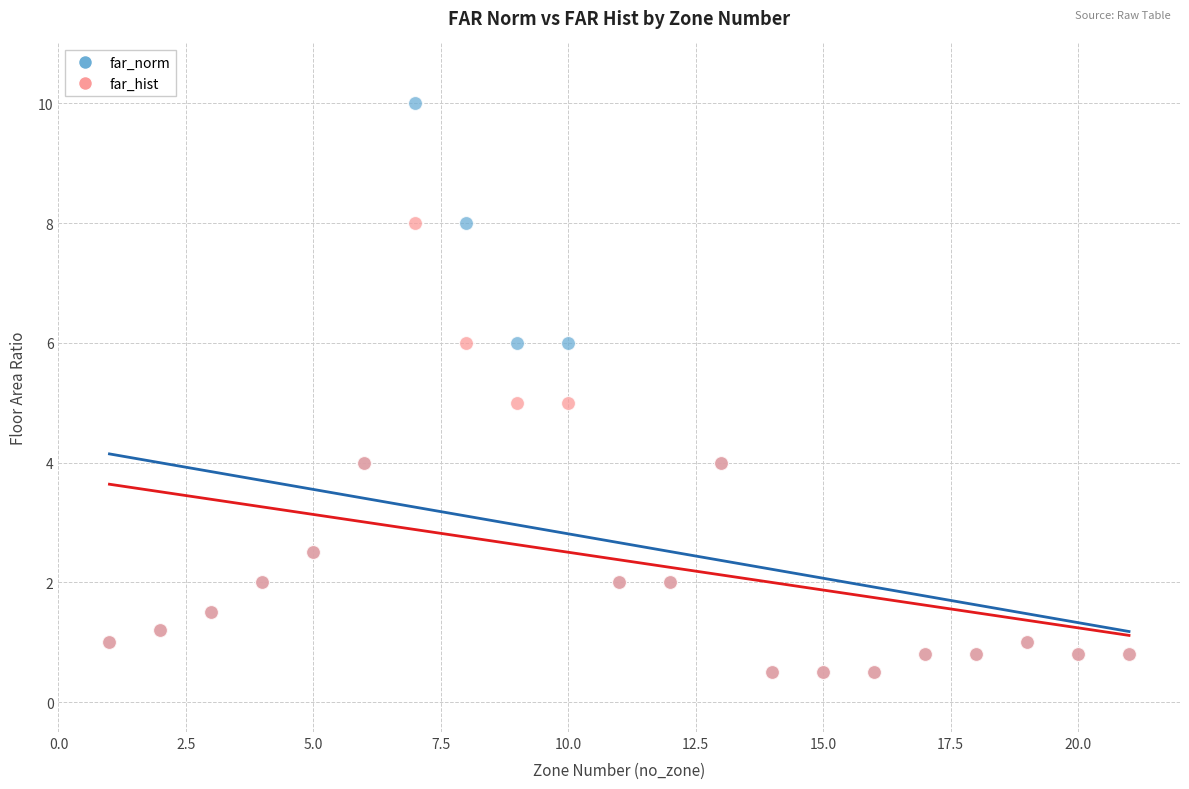

What are all the series names shown in the legend?

far_norm, far_hist